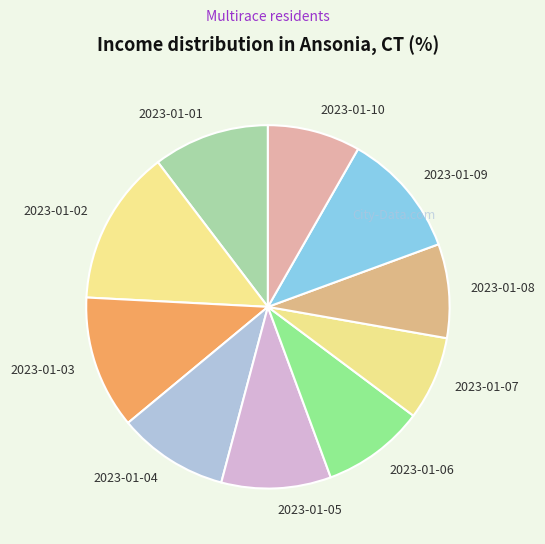

What is the smallest slice in the pie chart?

2023-01-07